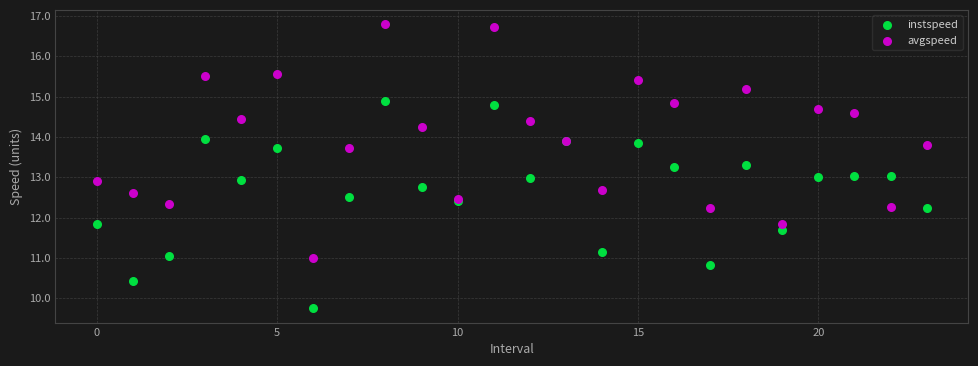

Which series contains the lowest Y value?

instspeed